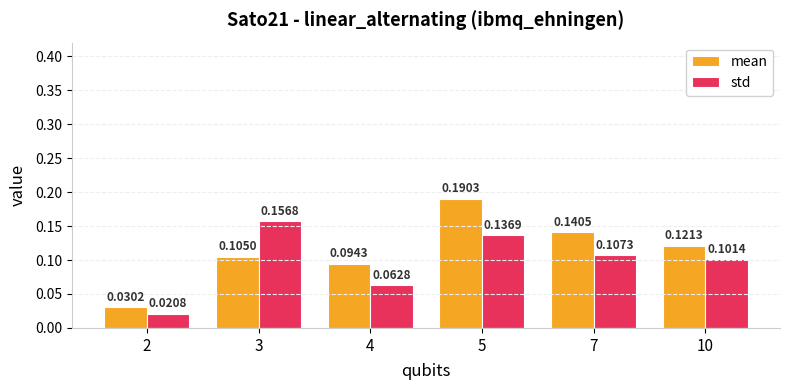

What is the total value across all series at 5?

0.3